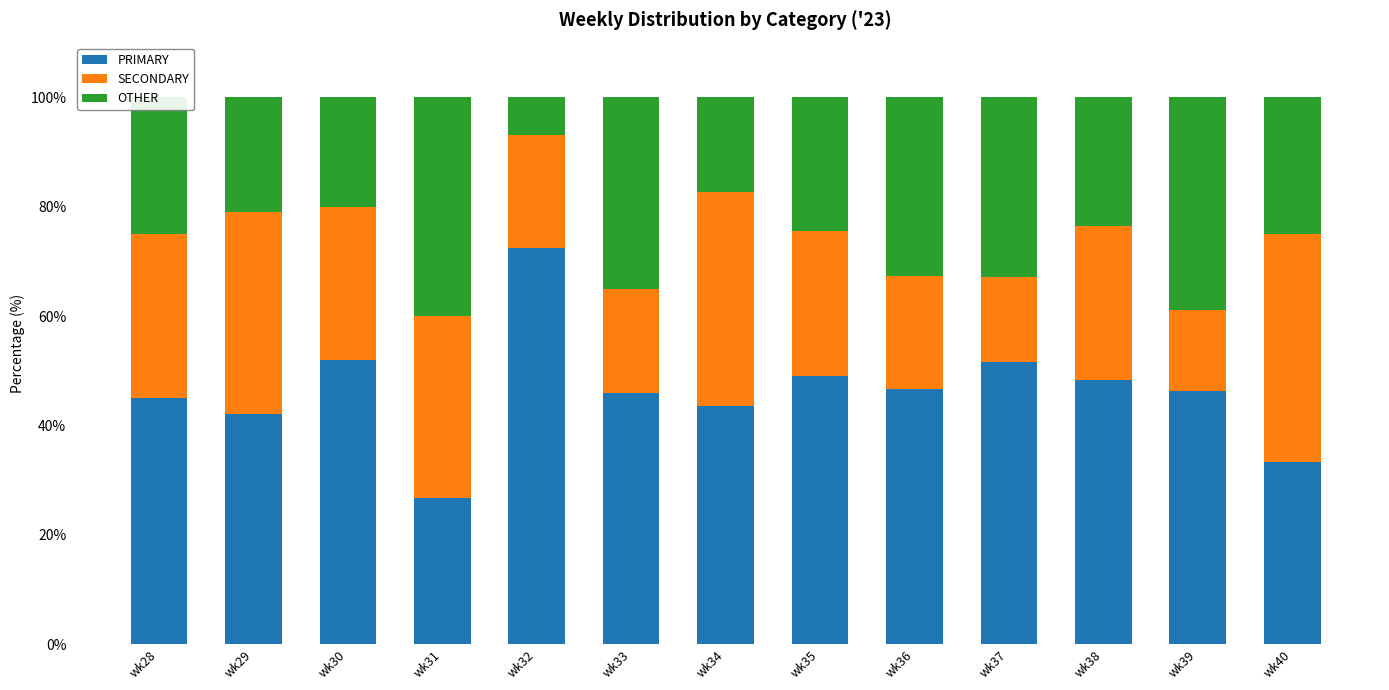

What is the total value across all series at wk39?

100.0